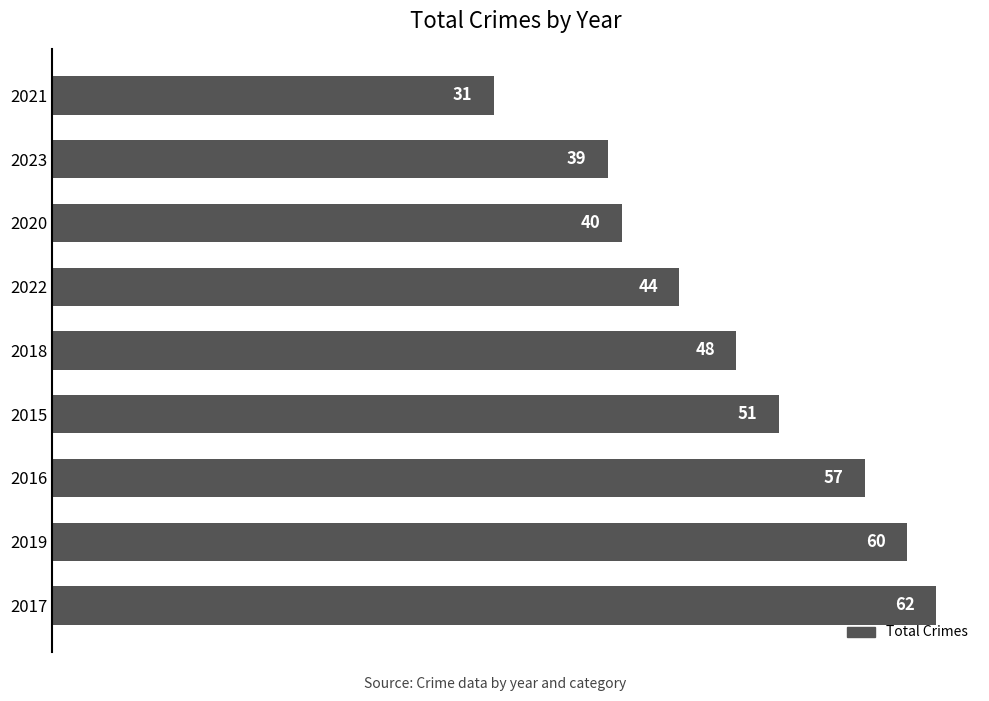

List the labels in order of value, smallest first.

2021, 2023, 2020, 2022, 2018, 2015, 2016, 2019, 2017